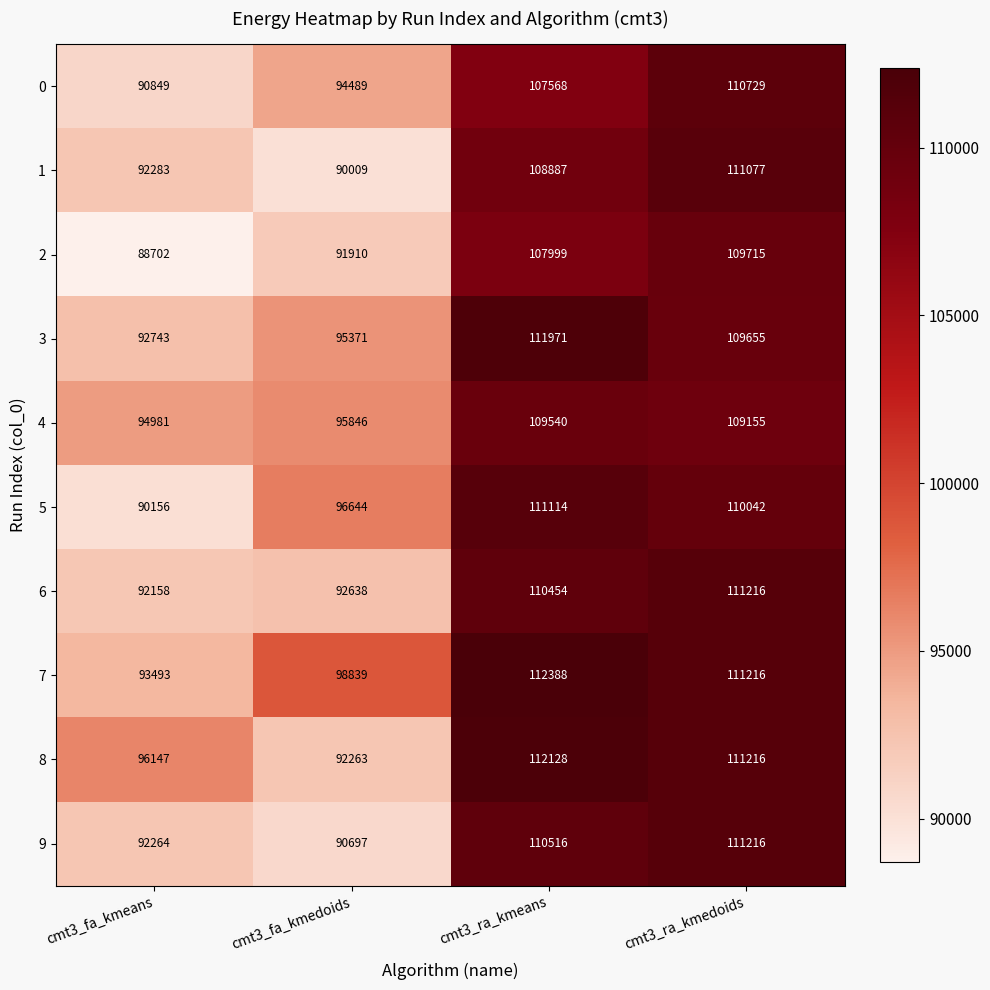

Which series has the largest total across all categories?

7